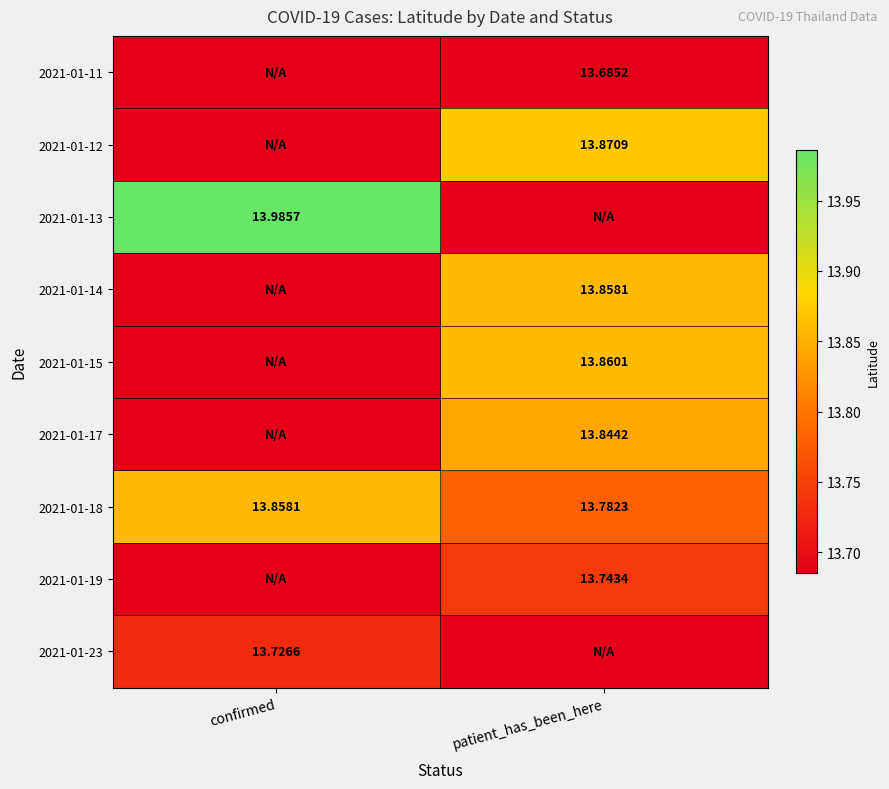

Is it true that 2021-01-17 equals 21.1 at patient_has_been_here?

False